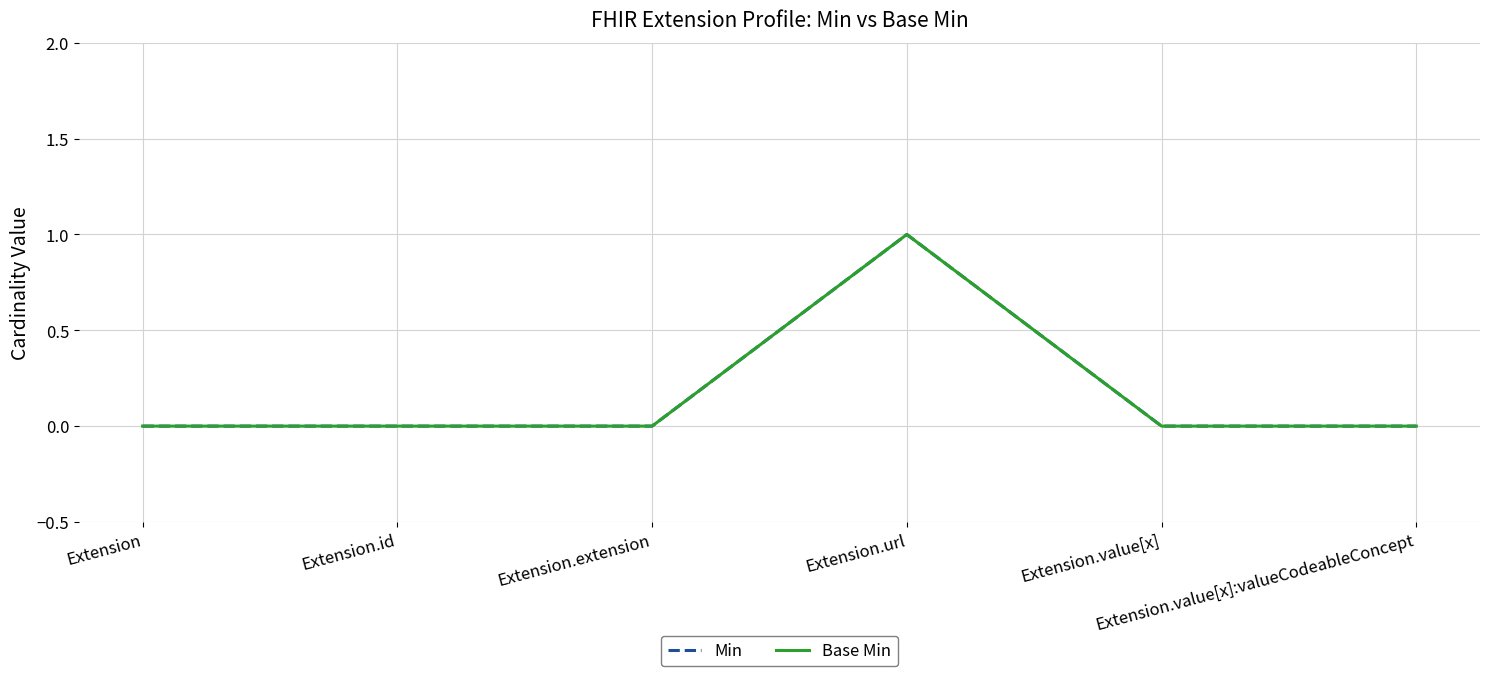

Is this an area chart (filled region under the line)?

No